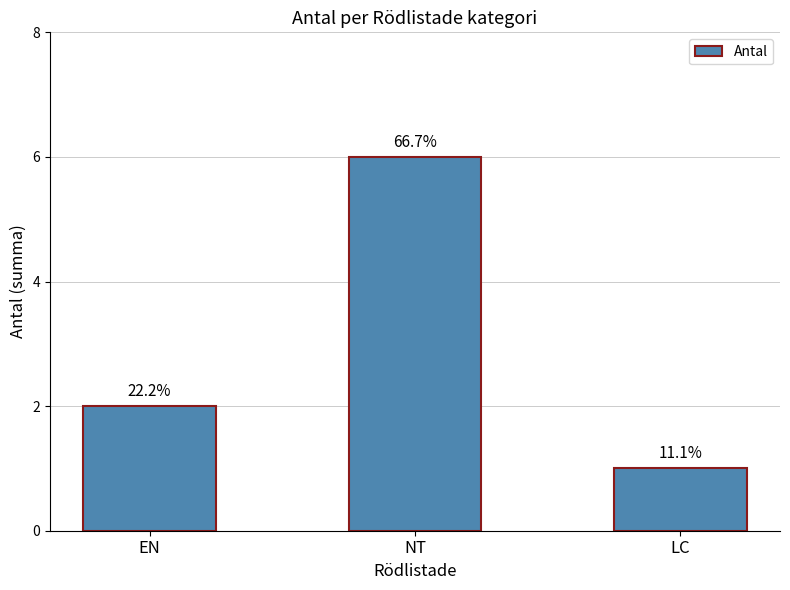

The value at LC is 1. True or false?

True